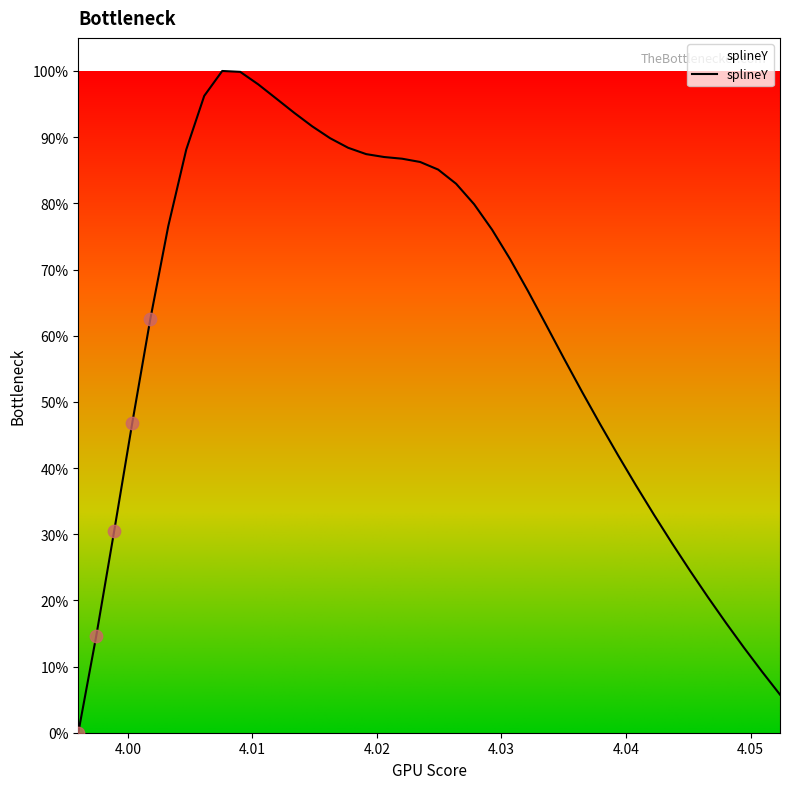

What is the difference between the maximum and minimum values?

100.0